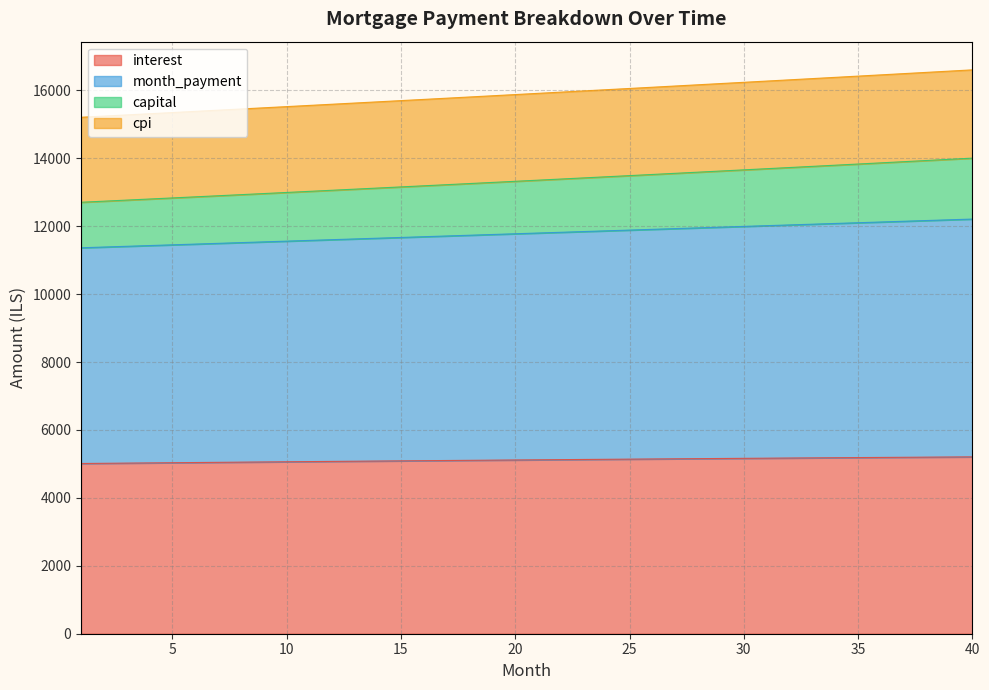

Where does the interest series first go above 5121?

21